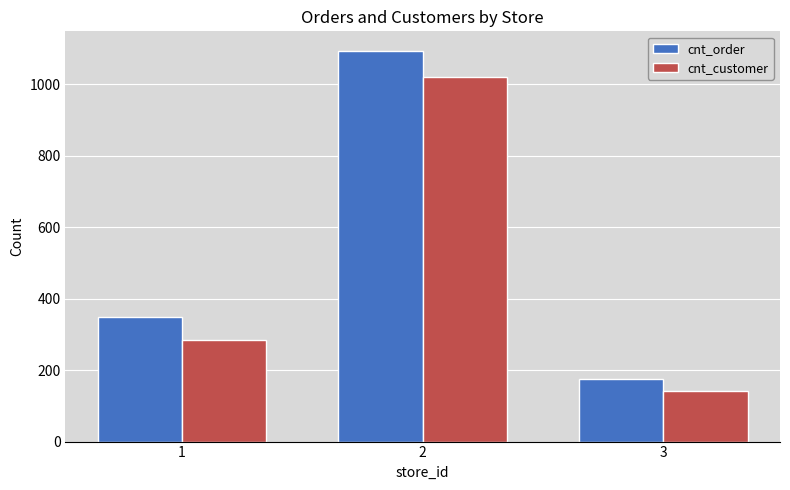

Reading right to left, list all the values displayed in this chart.

cnt_order: 3=174	2=1093	1=348
cnt_customer: 3=142	2=1019	1=284